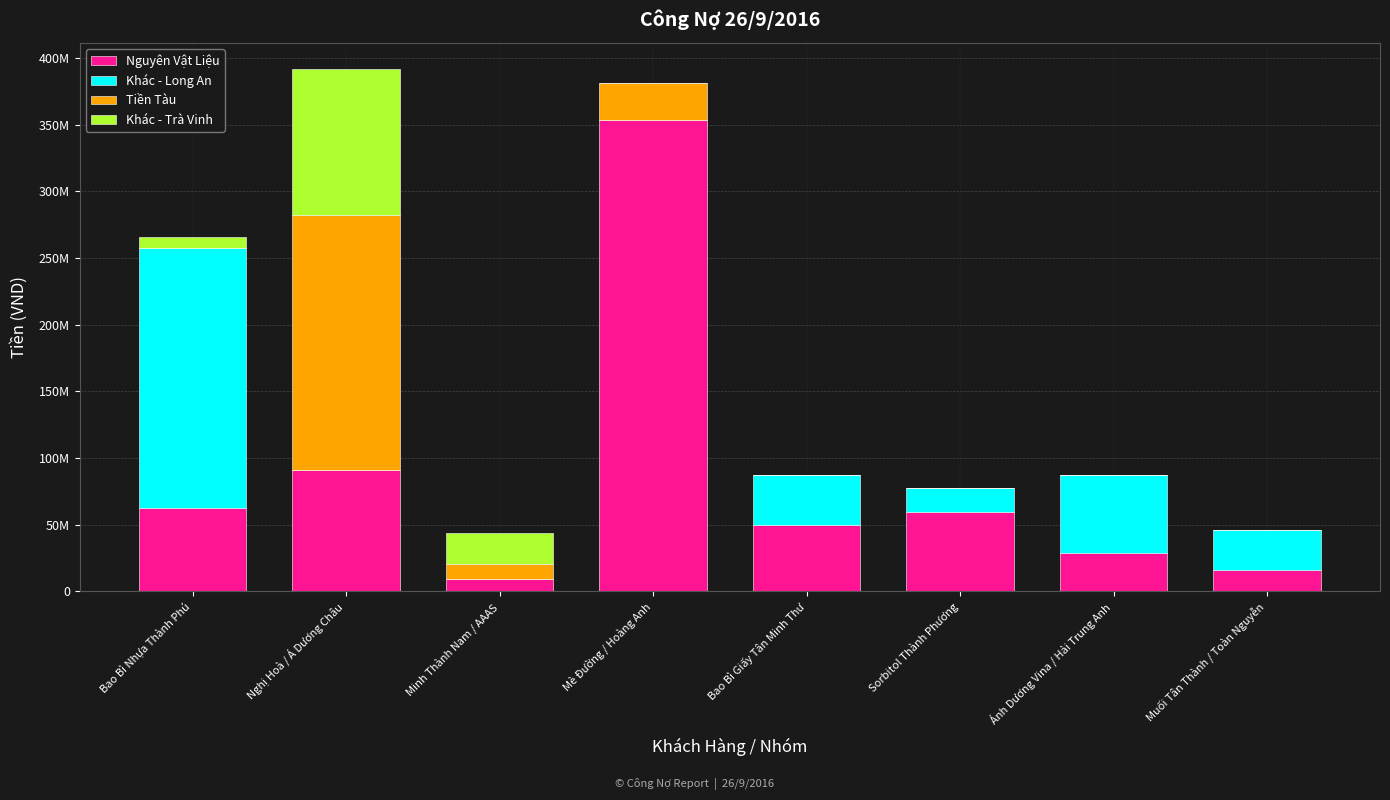

What is the sum of all Tiền Tàu values?

229854075.3